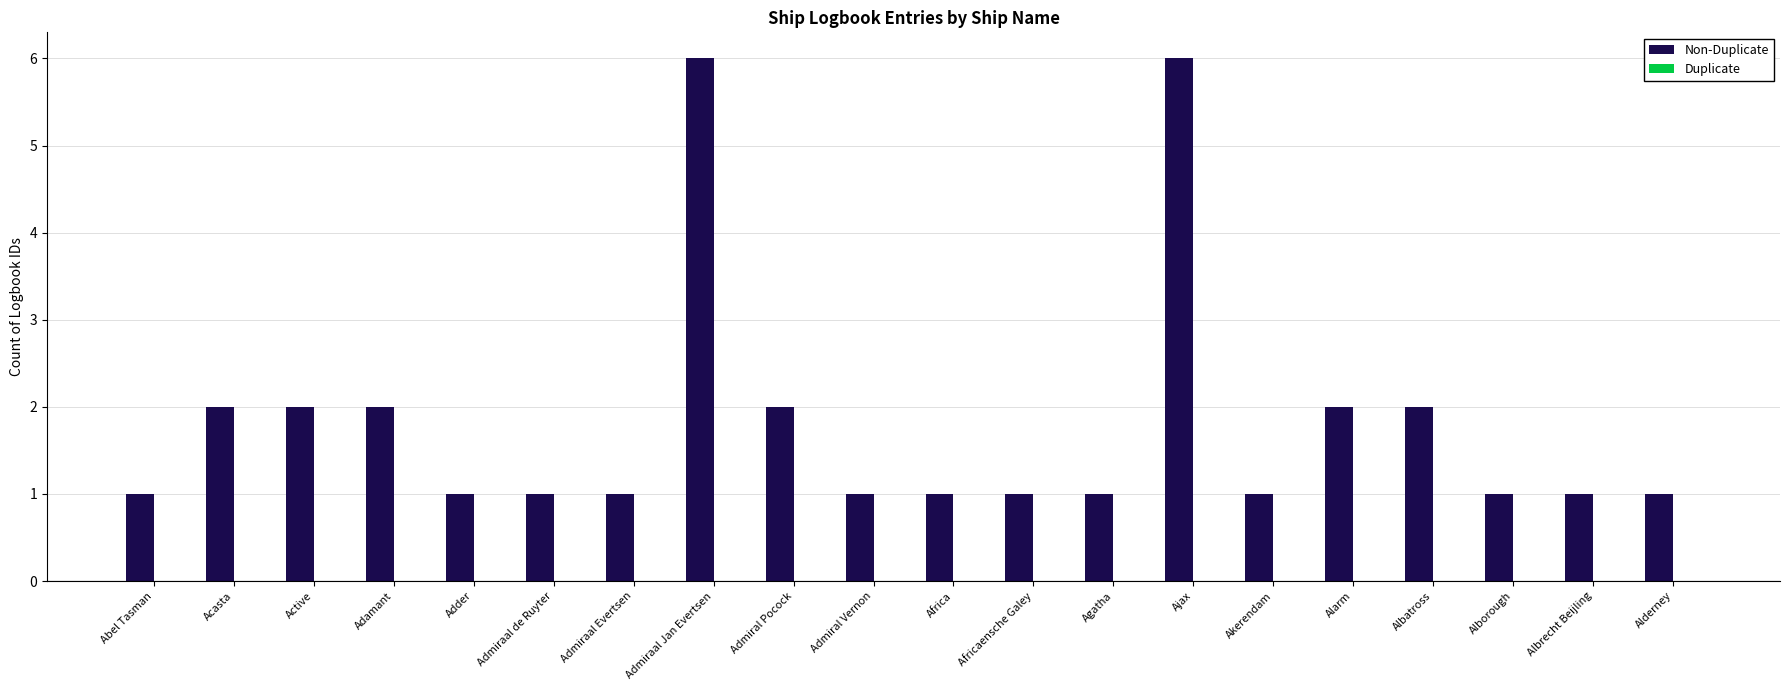

How many bars are there in total?

20